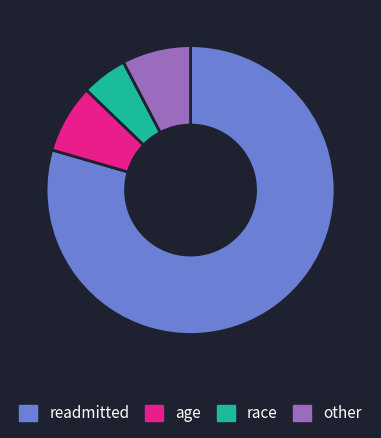

How many slices are in this pie chart?

4